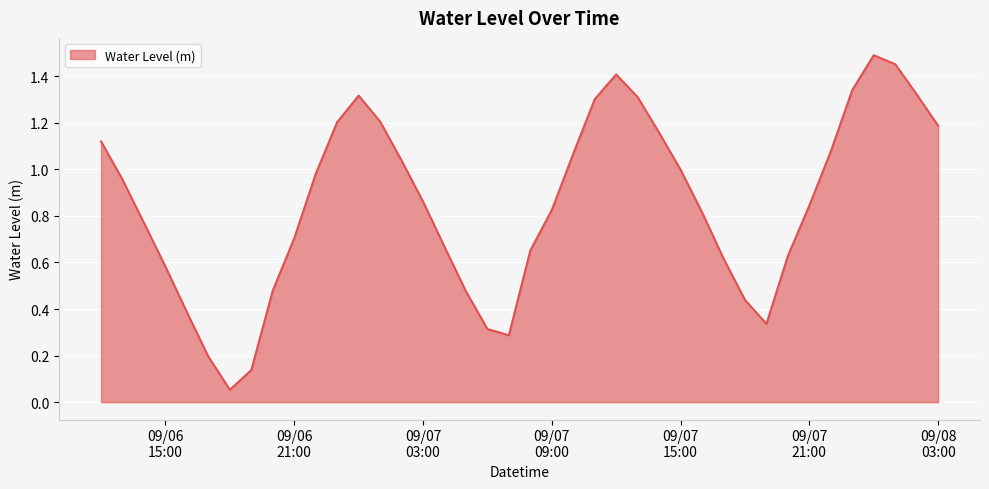

What is the difference between the maximum and minimum values?

1.4